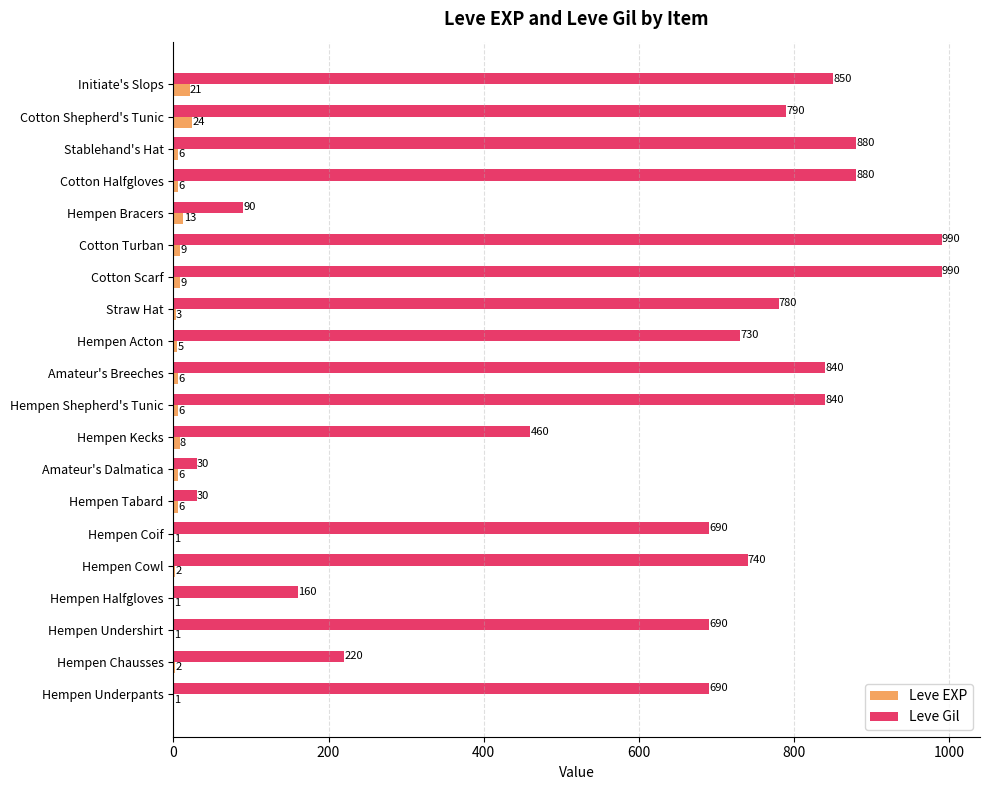

What are all the series names shown in the legend?

Leve EXP, Leve Gil